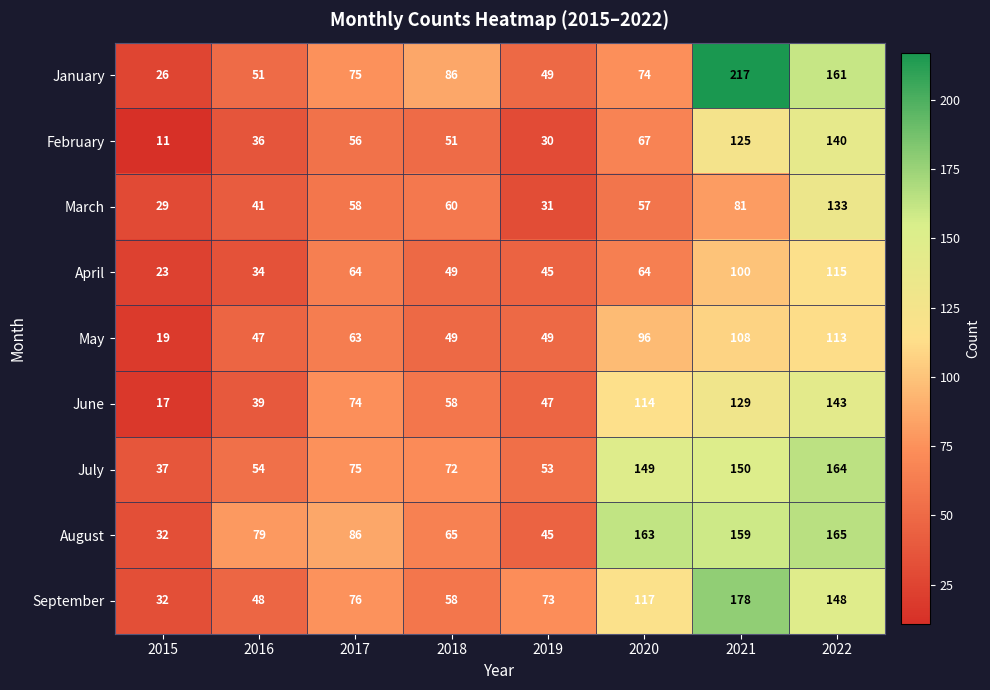

Read the September value at 2022.

148